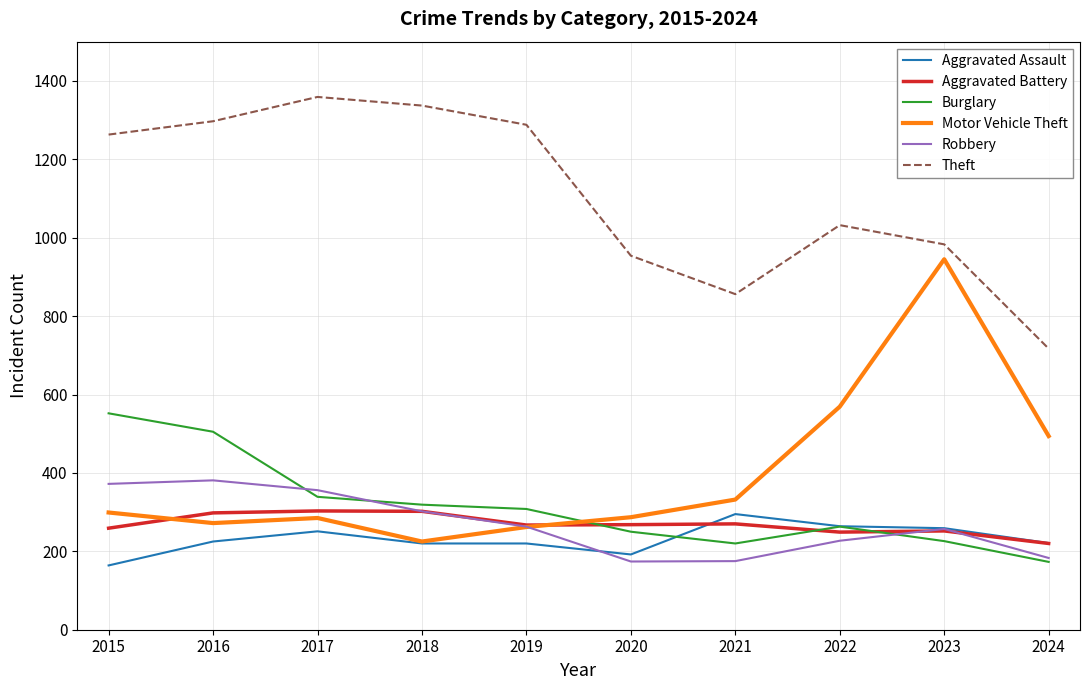

The value of Aggravated Assault at 2015 is 104. True or false?

False